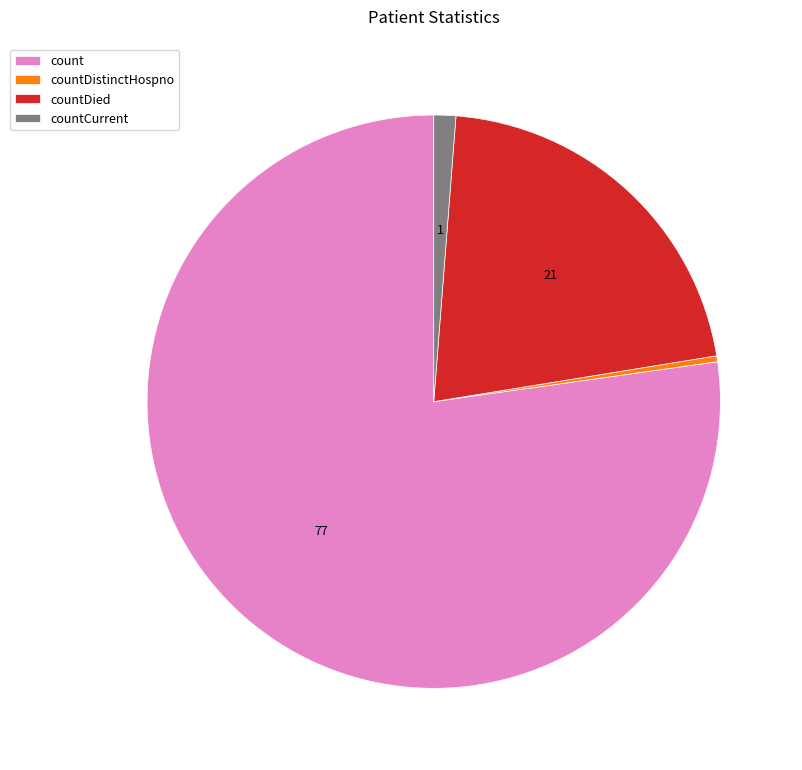

Which category has the biggest portion of the pie?

count